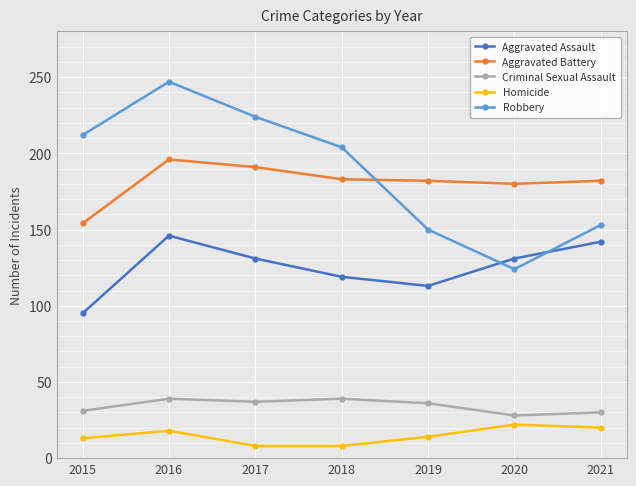

What is the average value of the Criminal Sexual Assault series?

34